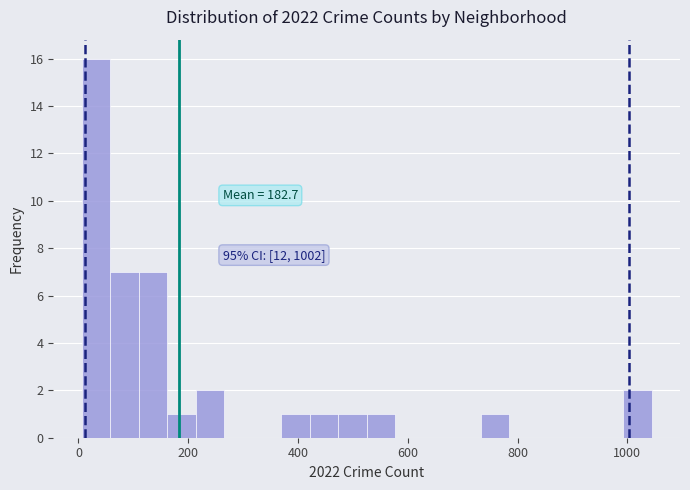

Read against the x-axis, roughly where is the centre of the tallest bar?

40